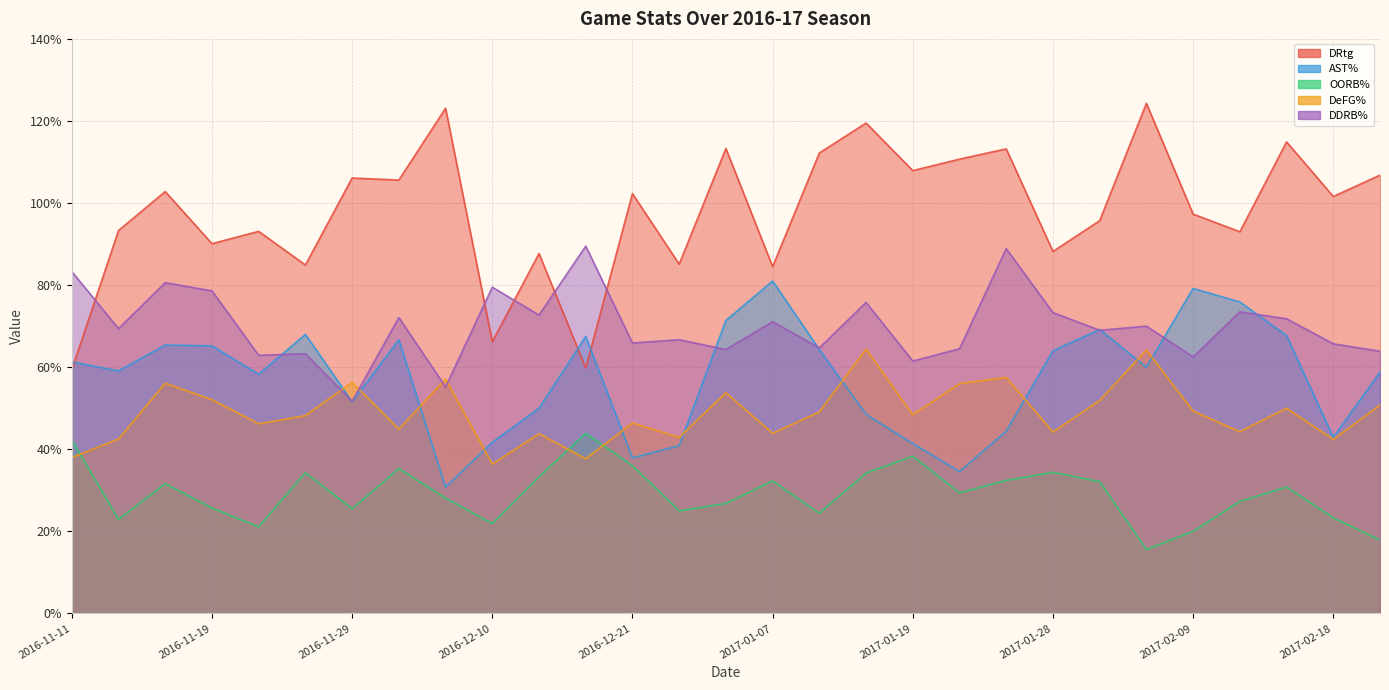

What are all the series names shown in the legend?

DRtg, AST%, OORB%, DeFG%, DDRB%